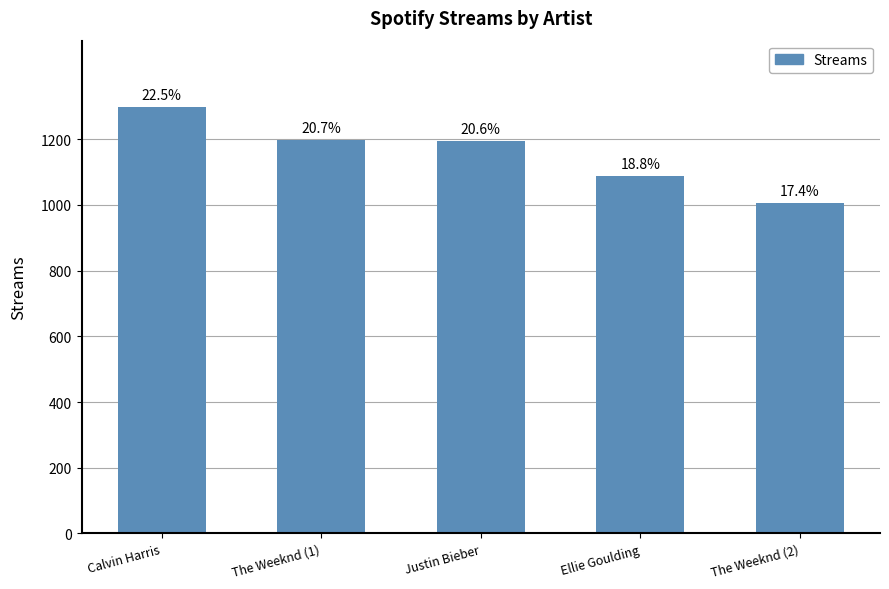

Which category has the lowest value across all series?

The Weeknd (2)